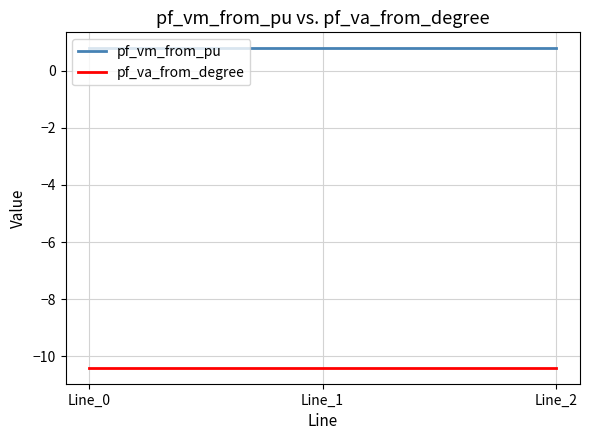

Count the number of categories in the chart.

3